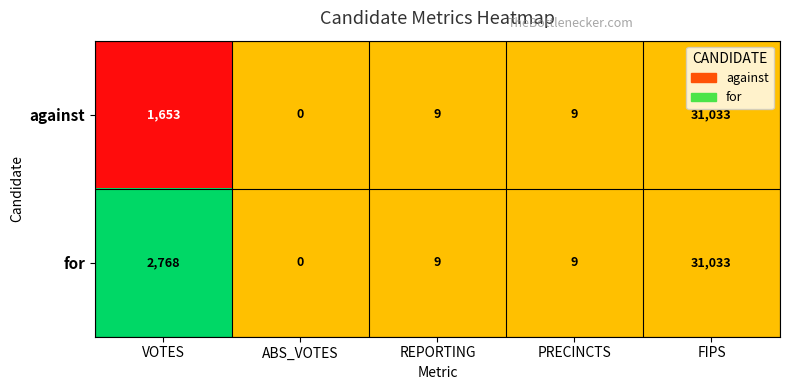

How many data points does each series have?

5